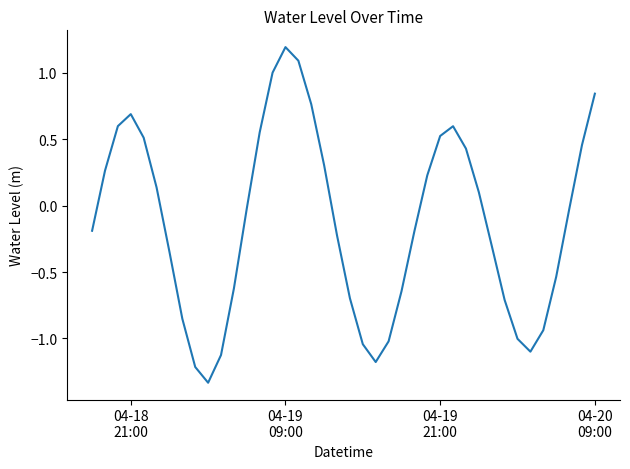

What is the maximum value shown in the chart?

1.2